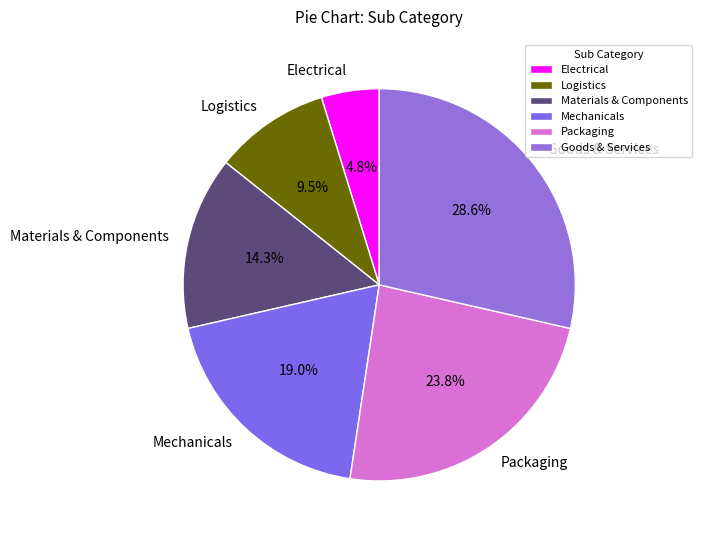

Which has a higher value, Goods & Services or Materials & Components?

Goods & Services